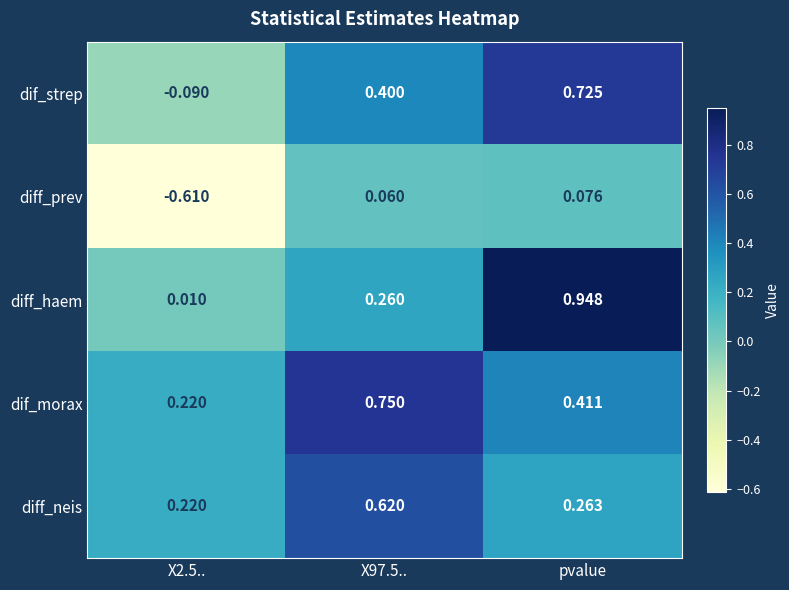

At which category is the sum across all series the highest?

pvalue